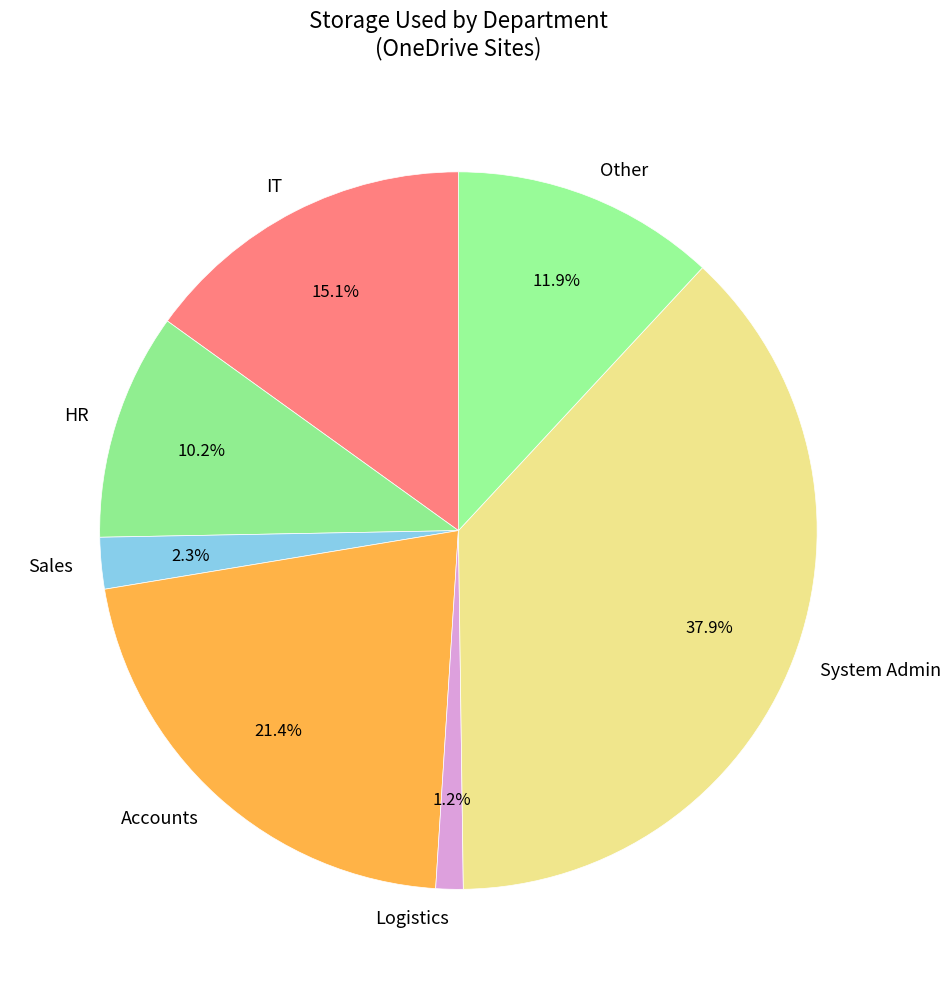

Is there any slice that represents more than half of the pie?

No